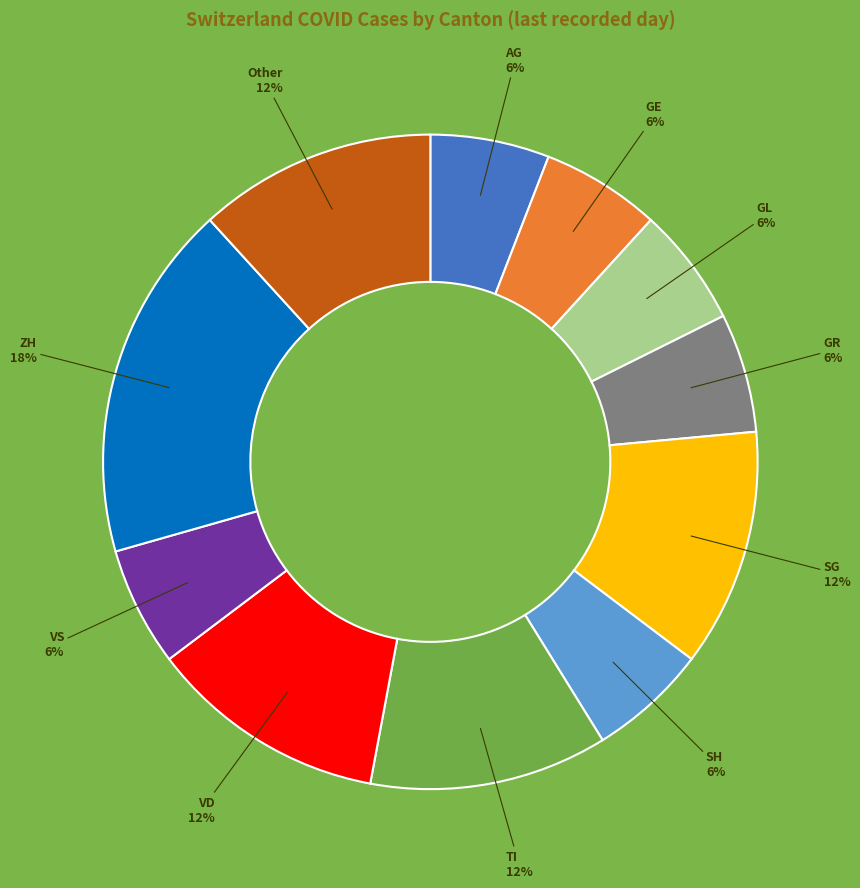

Combined, do GL and Other account for over 50%?

No